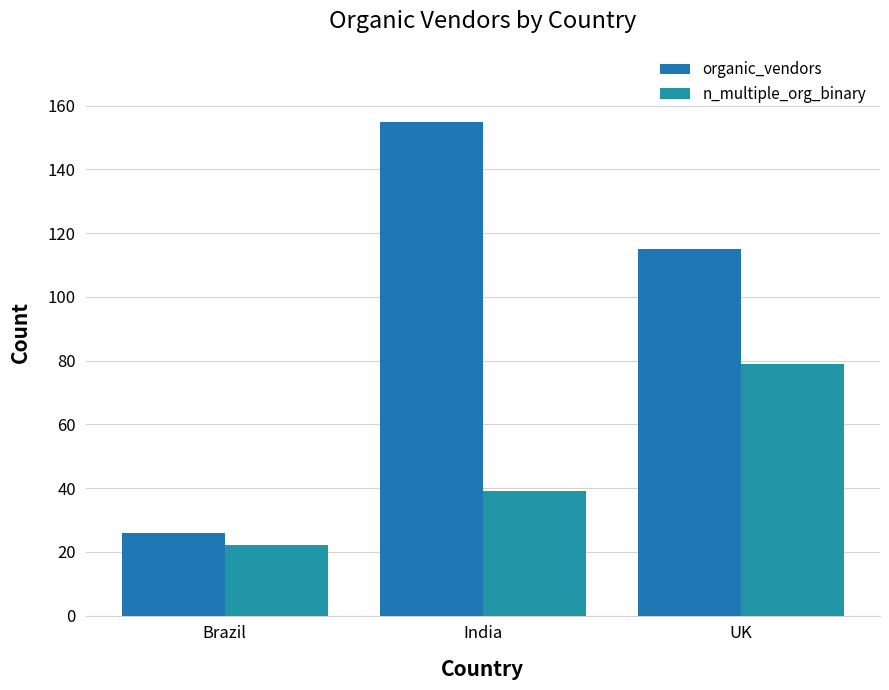

Count the n_multiple_org_binary values in the range 22 to 79.

3